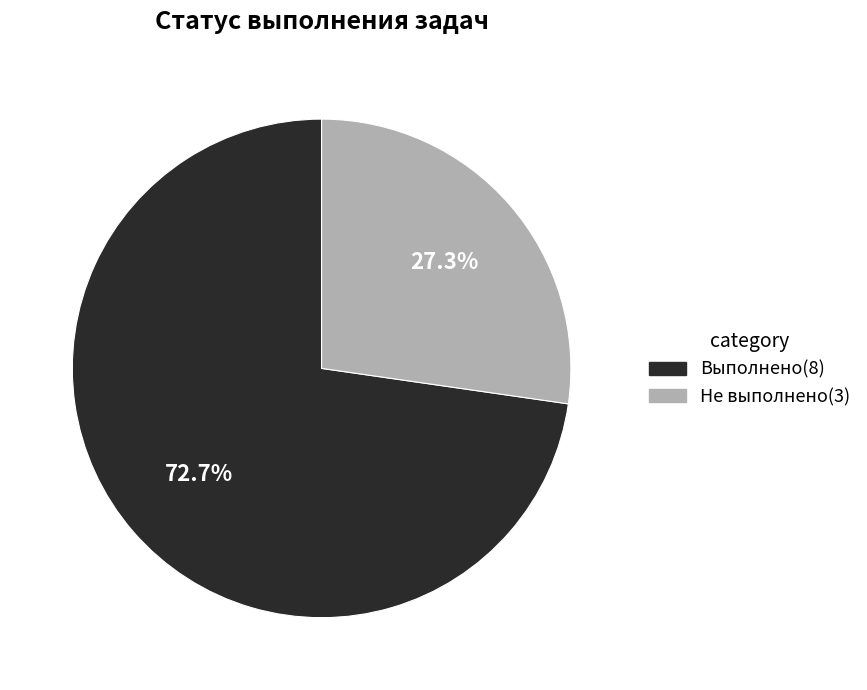

Does any single category account for the majority?

Yes